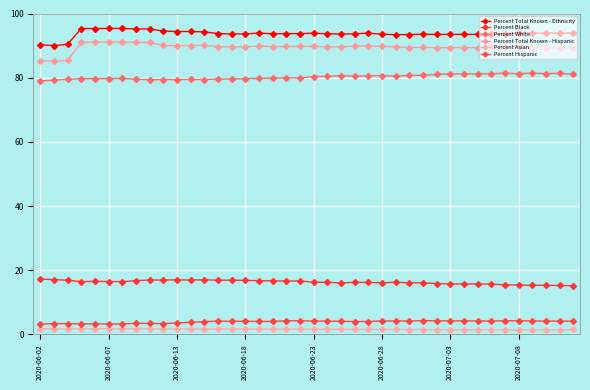

How many lines are shown in the chart?

6